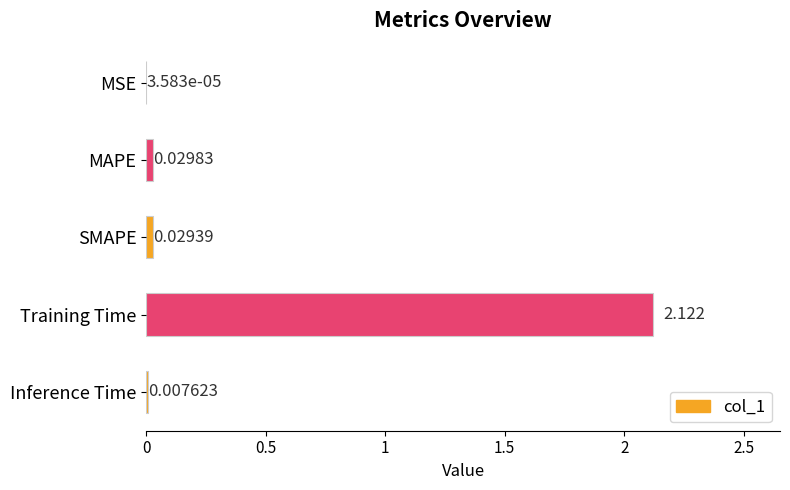

Where is the data nearest to the value 1?

MAPE